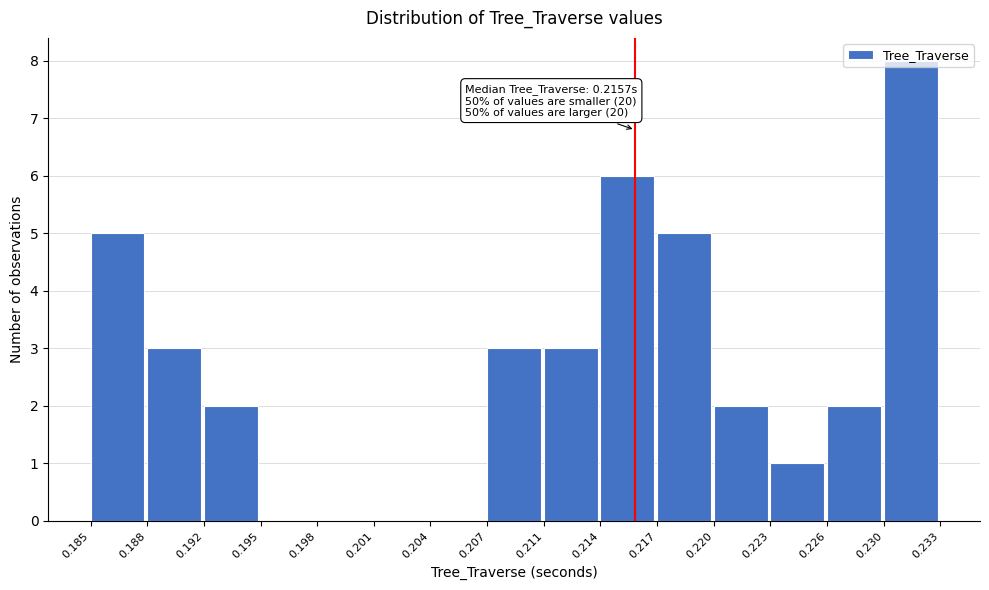

Over which range of the x-axis is the bar tallest?

0.230 to 0.233